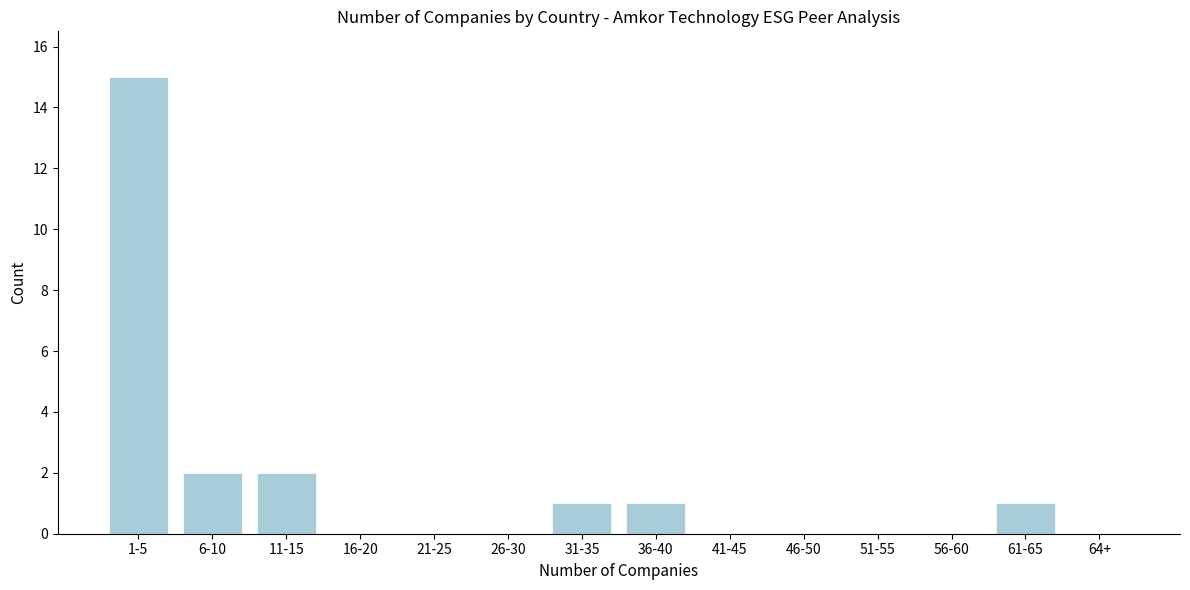

Reading left to right, list all the values displayed in this chart.

1-5=15	6-10=2	11-15=2	16-20=0	21-25=0	26-30=0	31-35=1	36-40=1	41-45=0	46-50=0	51-55=0	56-60=0	61-65=1	64+=0